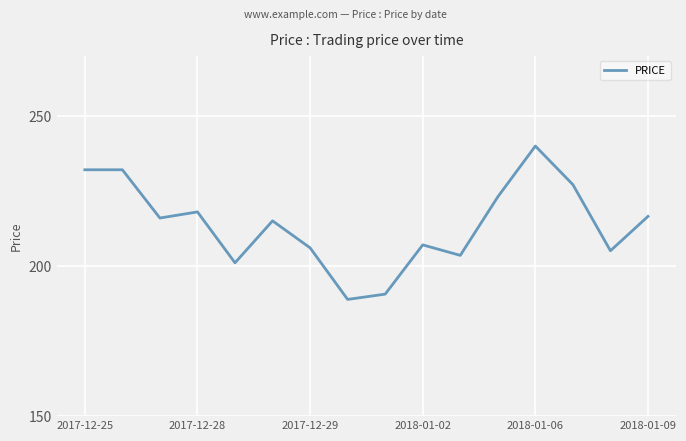

Is this an area chart (filled region under the line)?

No